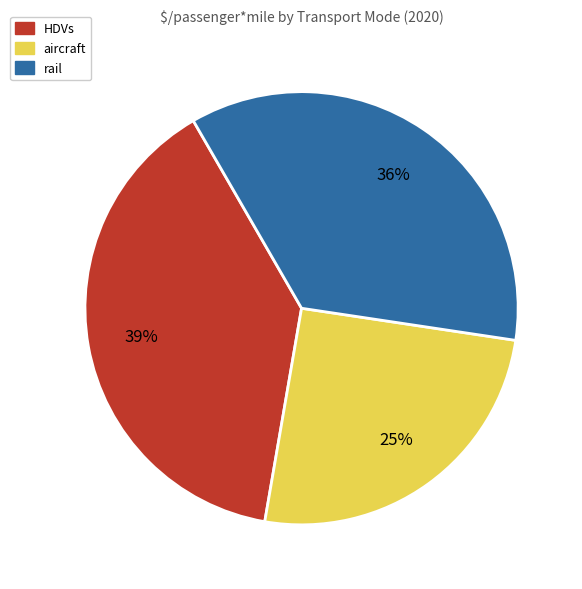

What is the smallest slice in the pie chart?

aircraft